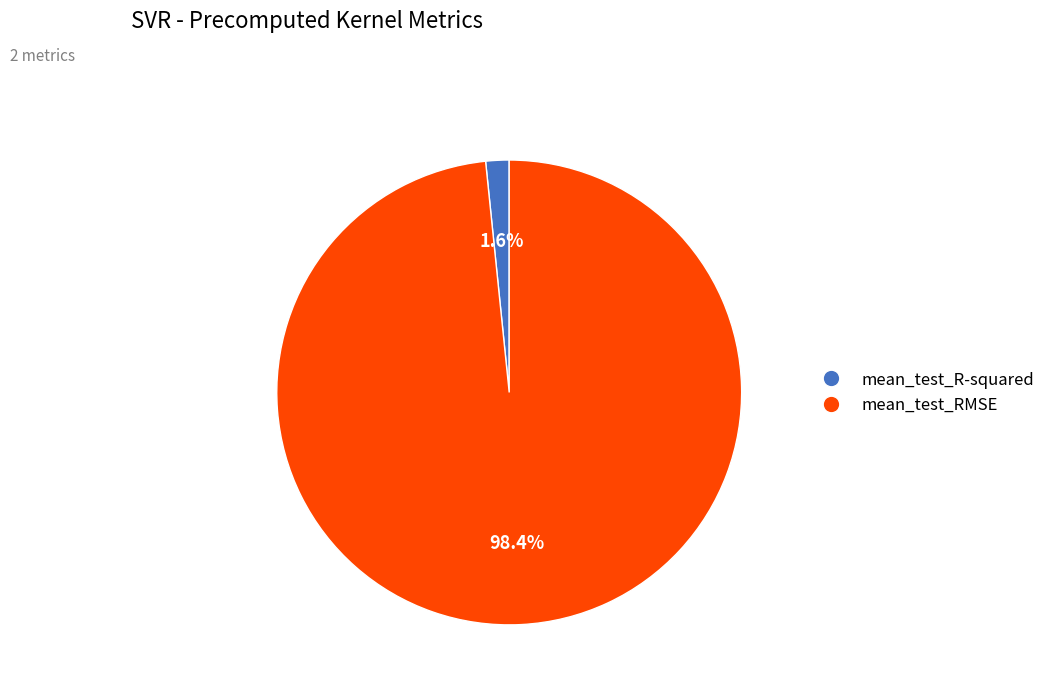

How much of the chart is everything except mean_test_R-squared?

98.4%